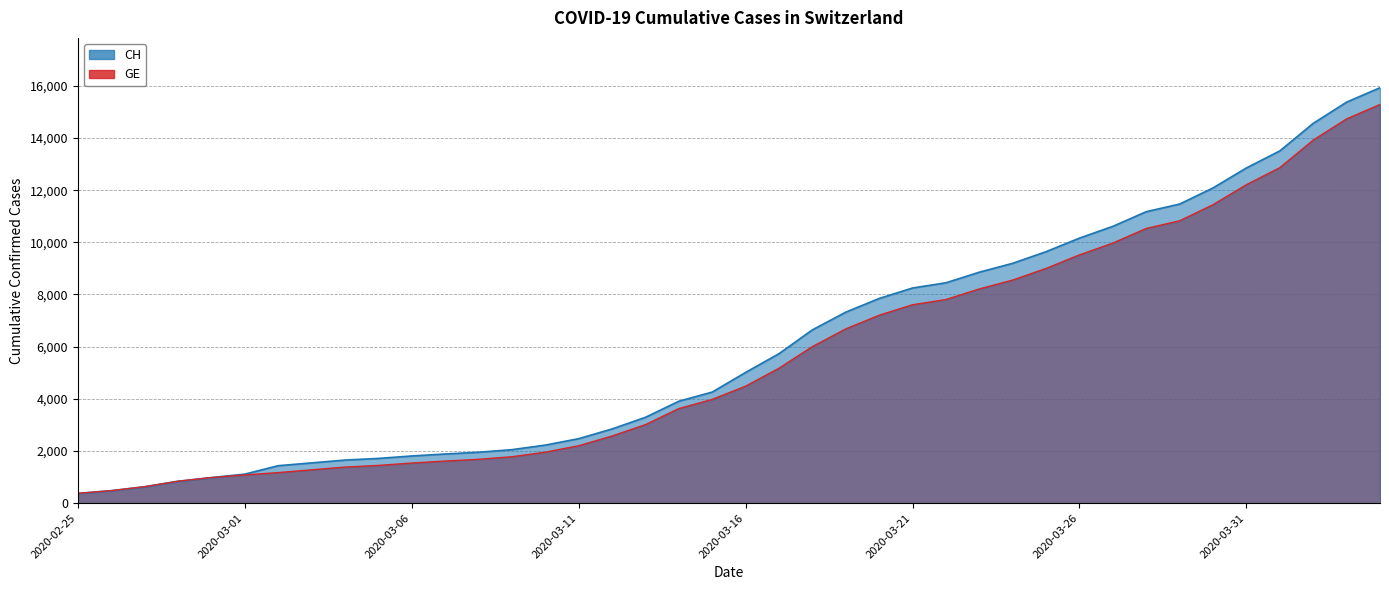

What is the label of the 34th point from the left?

2020-03-29